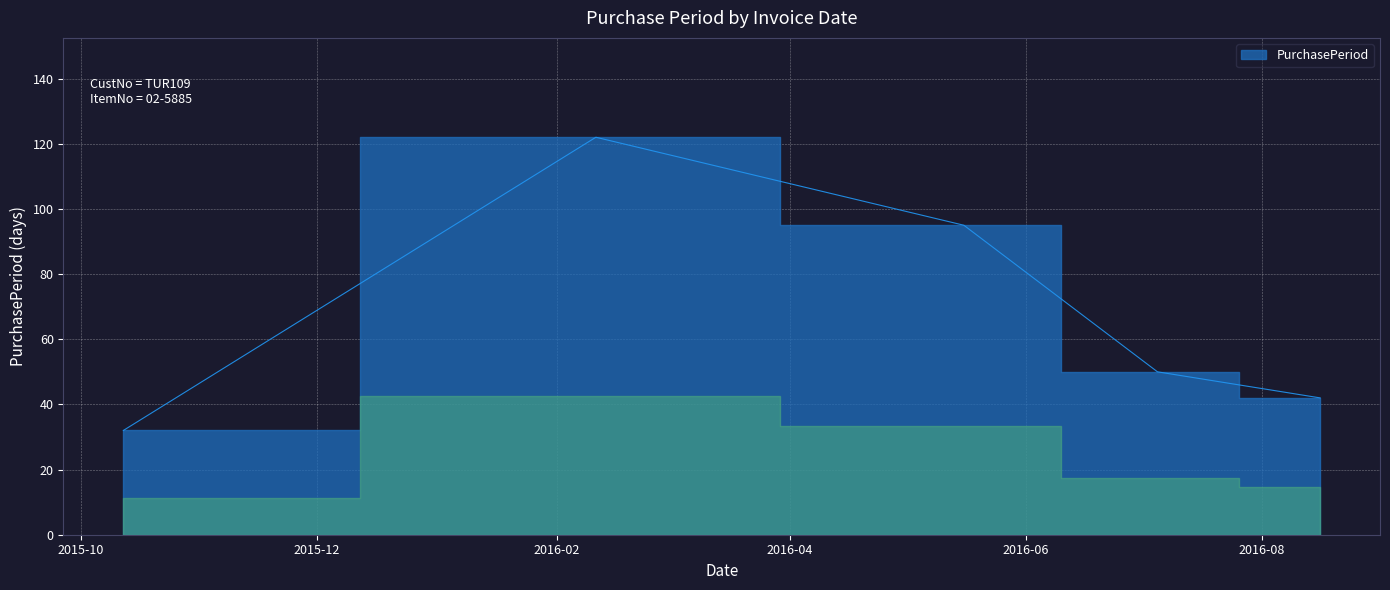

How many values are below 50?

2